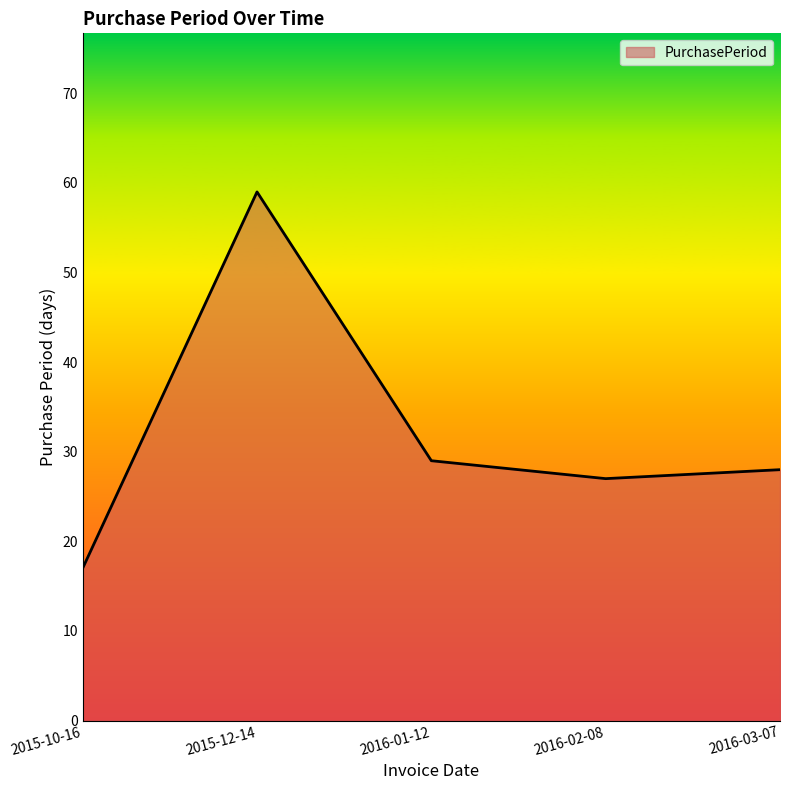

Where is the first local maximum?

2015-12-14